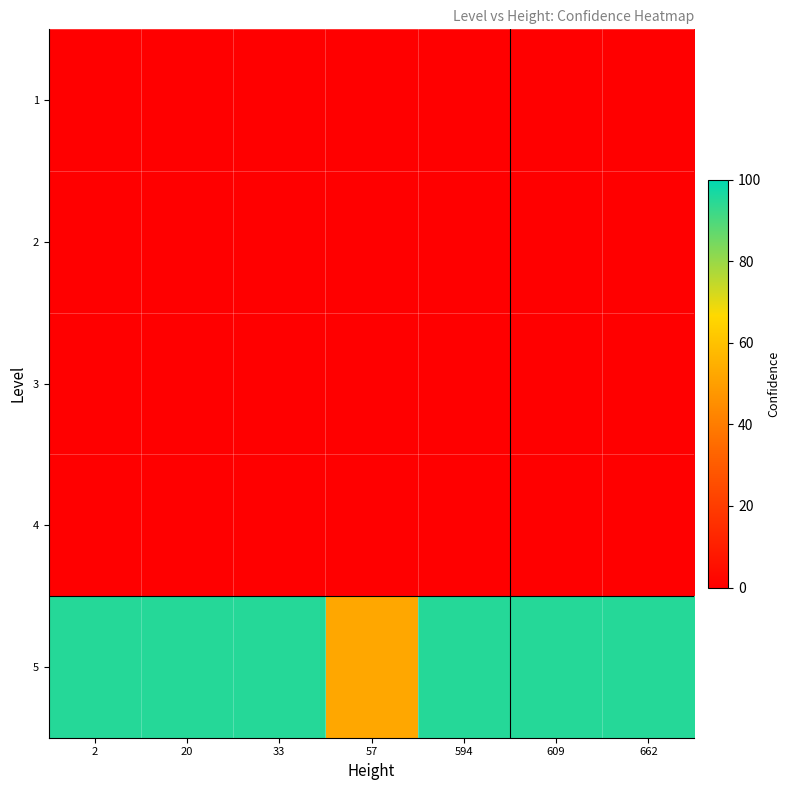

Count the number of categories in the chart.

7